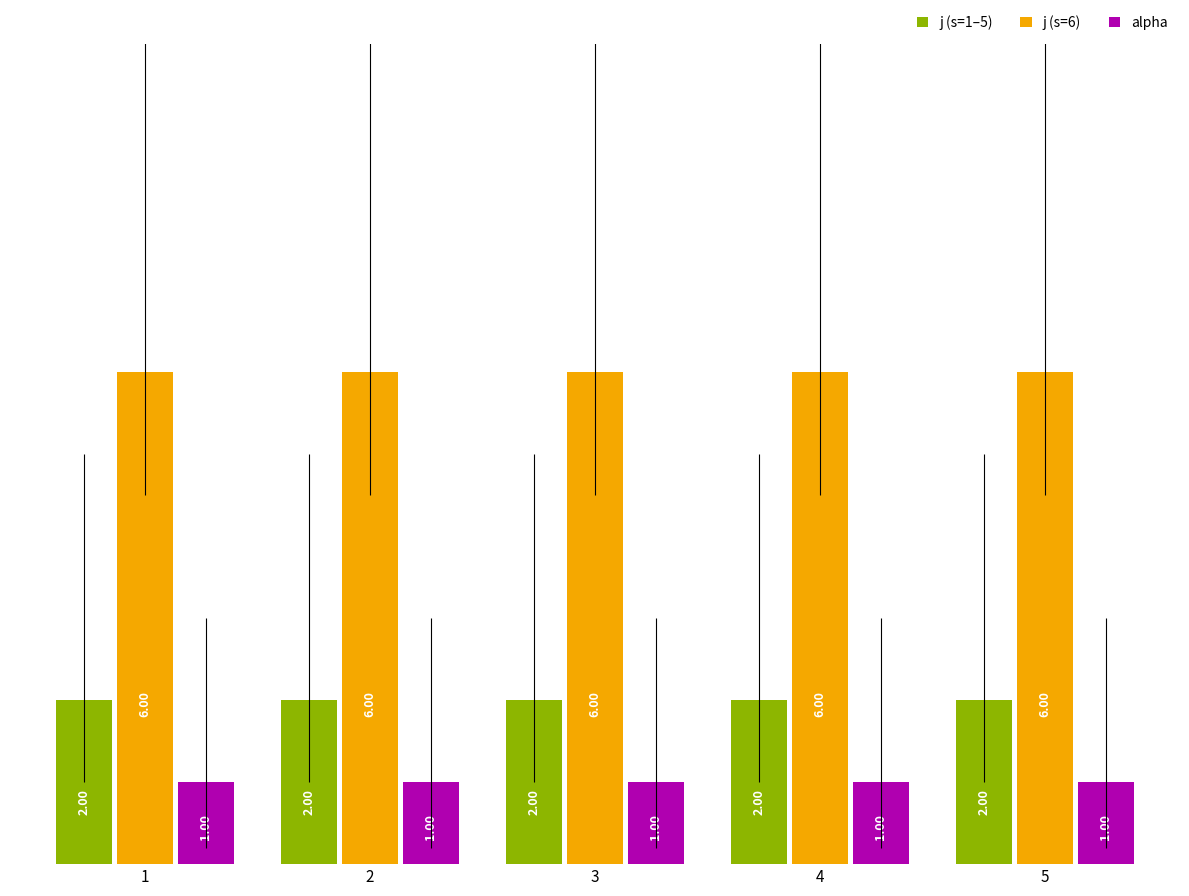

Is it true that alpha equals 1 at 2?

True